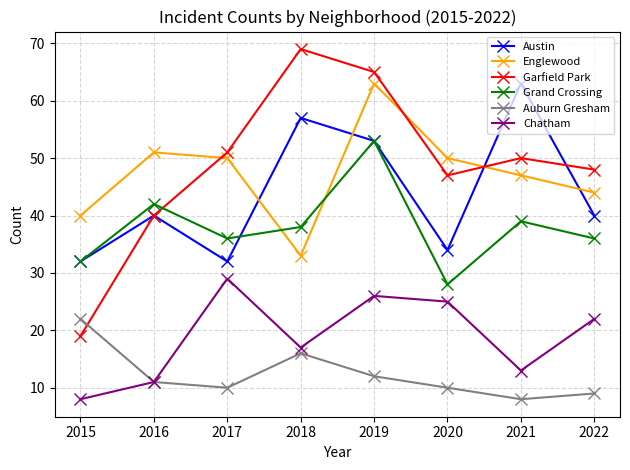

Reading right to left, what are all the values shown in this chart?

Austin: 2022=40	2021=63	2020=34	2019=53	2018=57	2017=32	2016=40	2015=32
Englewood: 2022=44	2021=47	2020=50	2019=63	2018=33	2017=50	2016=51	2015=40
Garfield Park: 2022=48	2021=50	2020=47	2019=65	2018=69	2017=51	2016=40	2015=19
Grand Crossing: 2022=36	2021=39	2020=28	2019=53	2018=38	2017=36	2016=42	2015=32
Auburn Gresham: 2022=9	2021=8	2020=10	2019=12	2018=16	2017=10	2016=11	2015=22
Chatham: 2022=22	2021=13	2020=25	2019=26	2018=17	2017=29	2016=11	2015=8